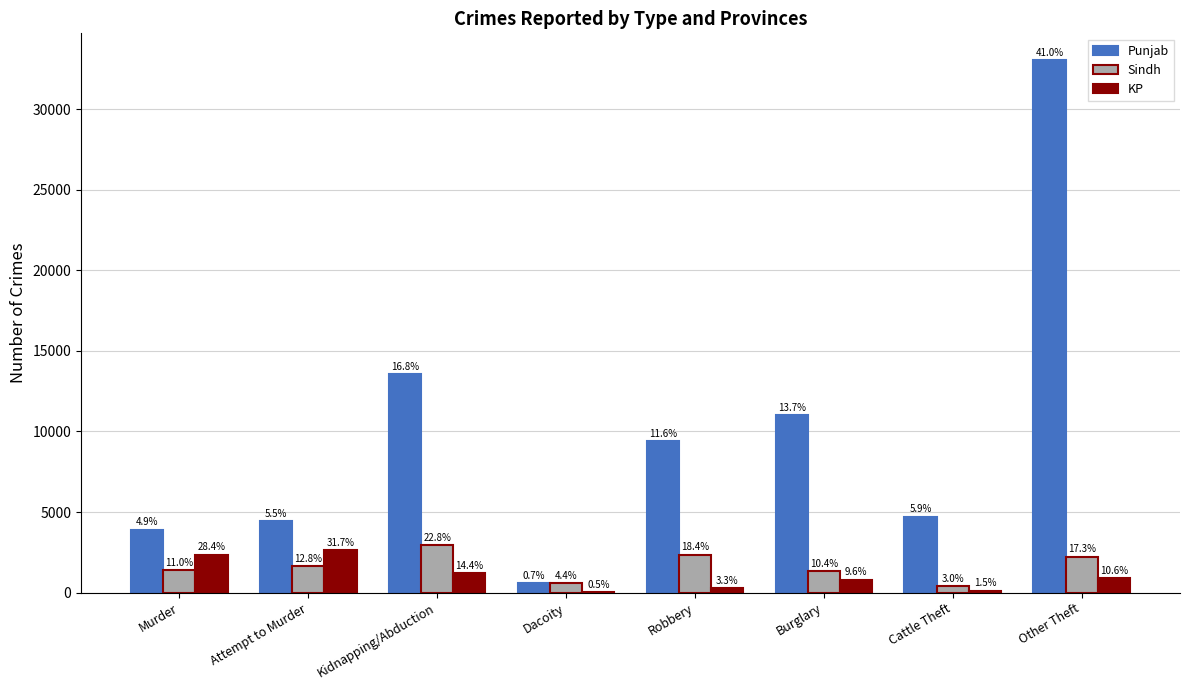

What position from the left is Murder?

1